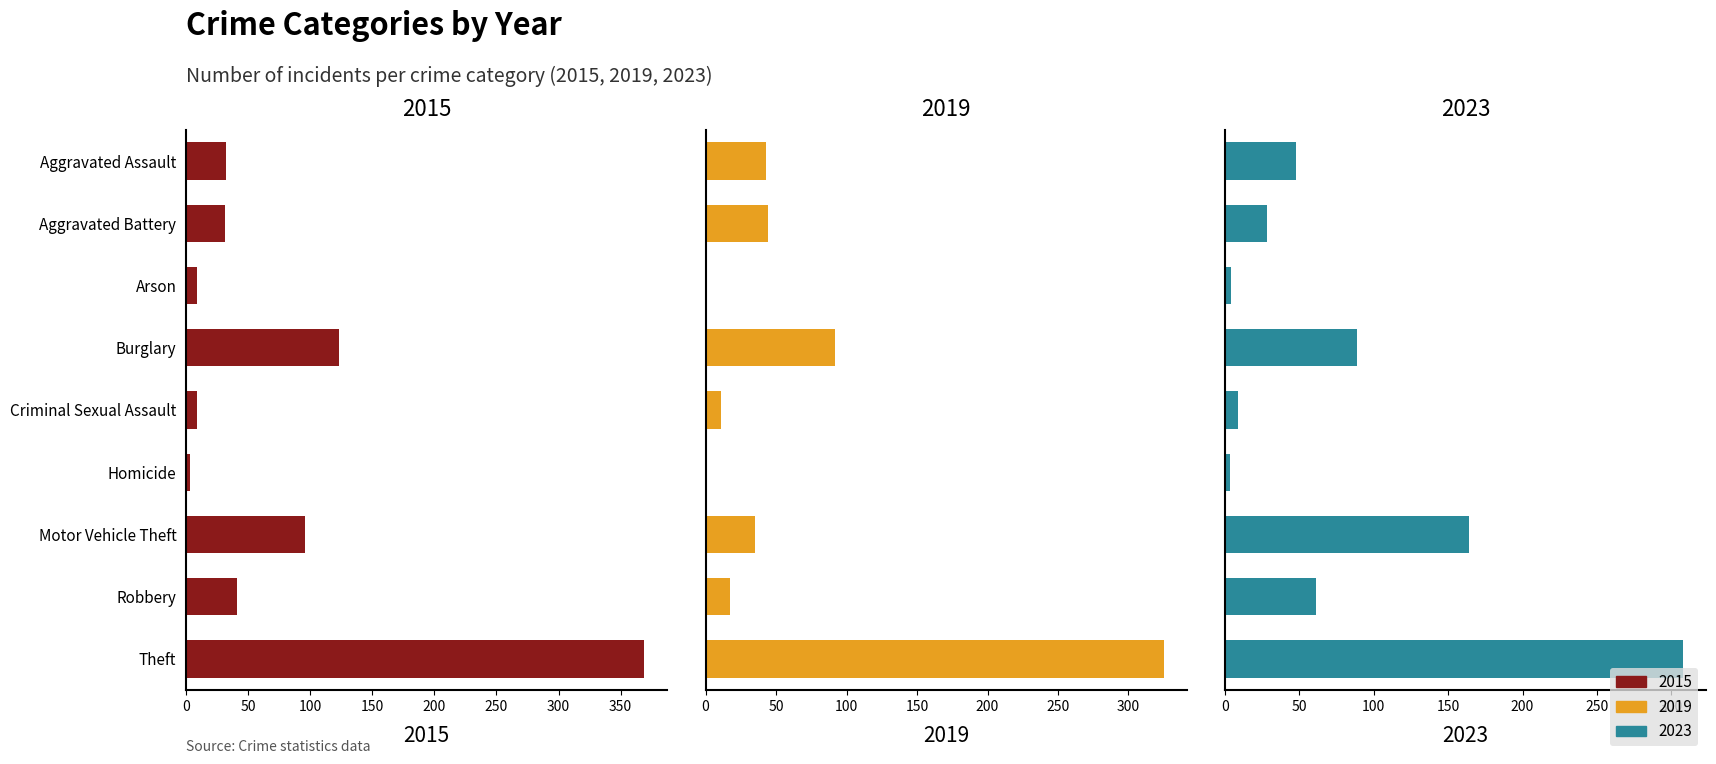

Which category has the lowest value in the 2019 series?

Homicide